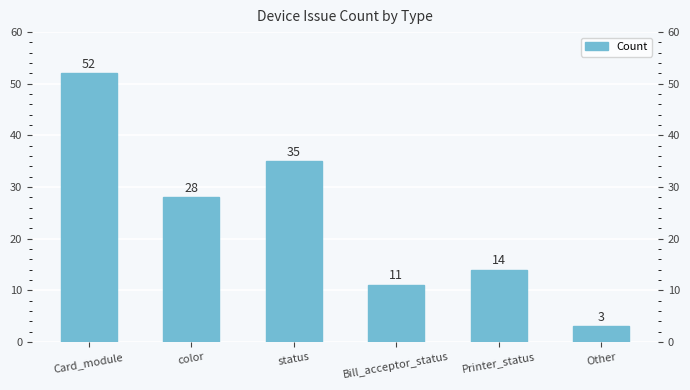

What is the sum of all values?

143